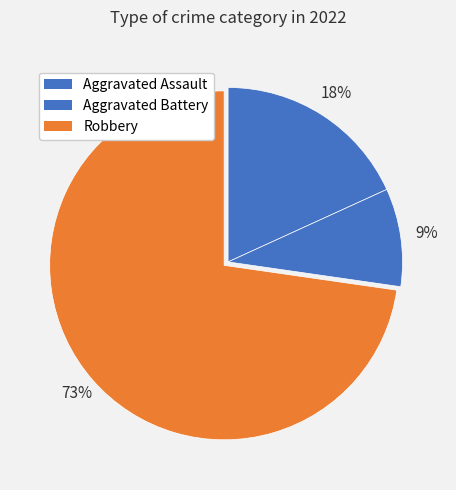

Count the number of slices in the pie.

3